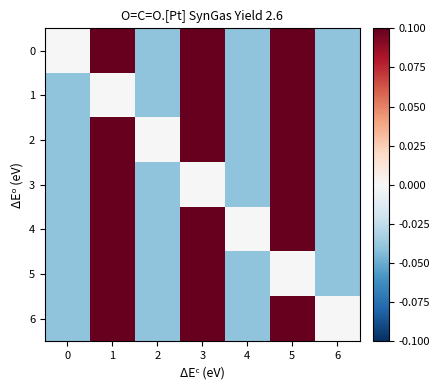

Which category has the highest value across all series?

1